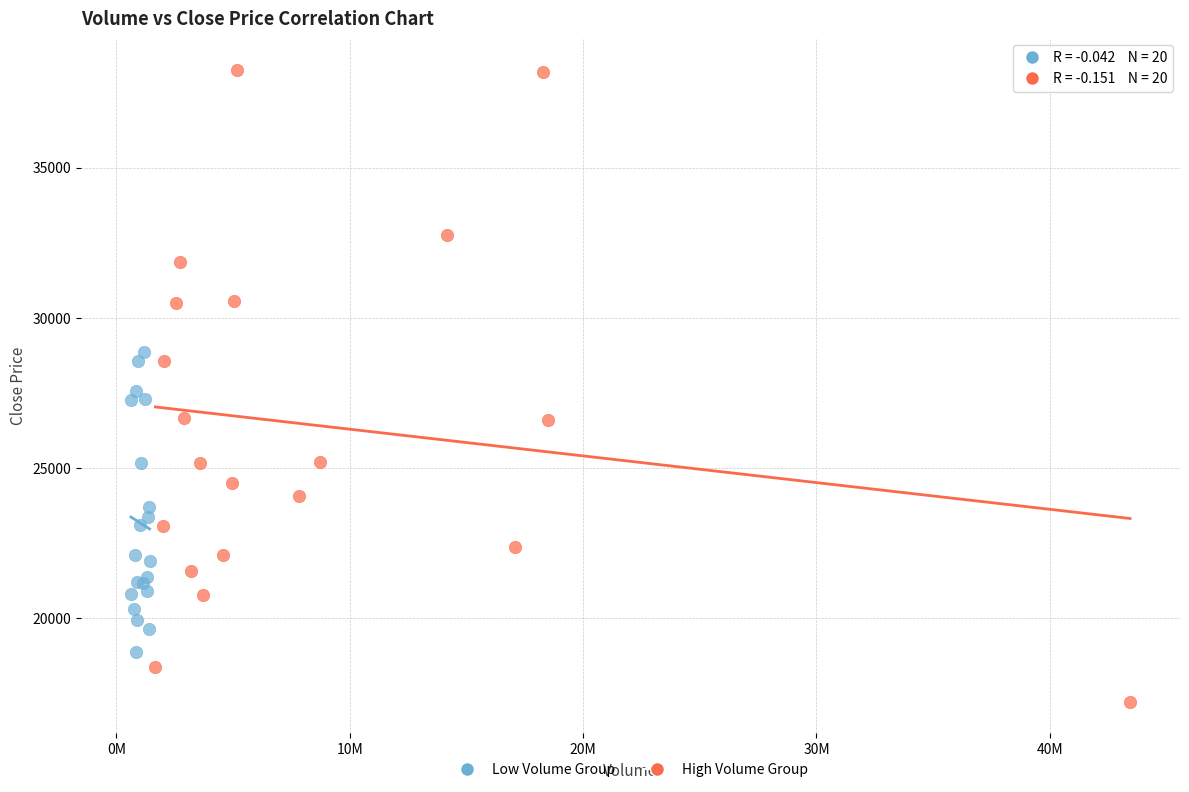

Which series contains the highest Y value?

High Volume Group